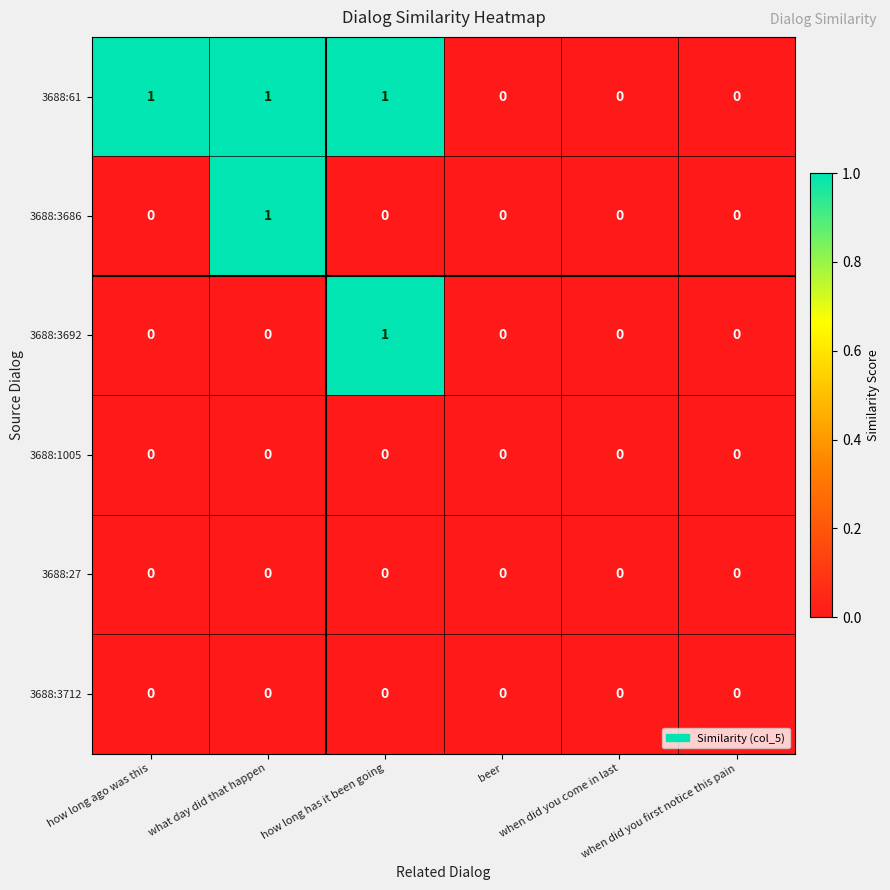

Count the 3688:61 values in the range 0 to 1.

6